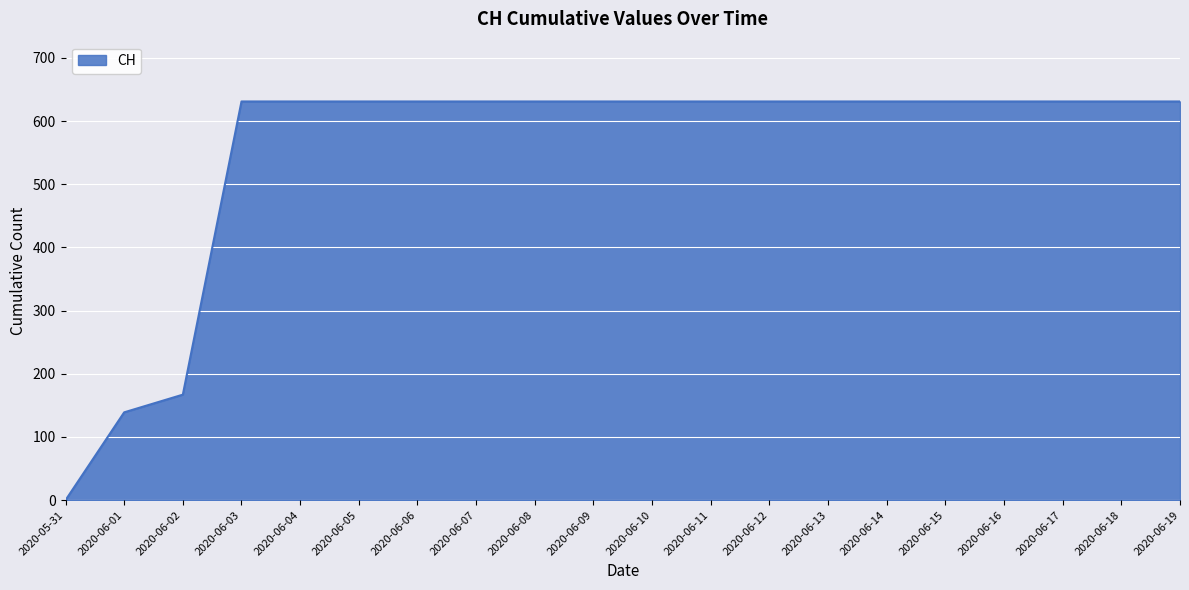

Is it true that the value at 2020-06-13 is 250?

False